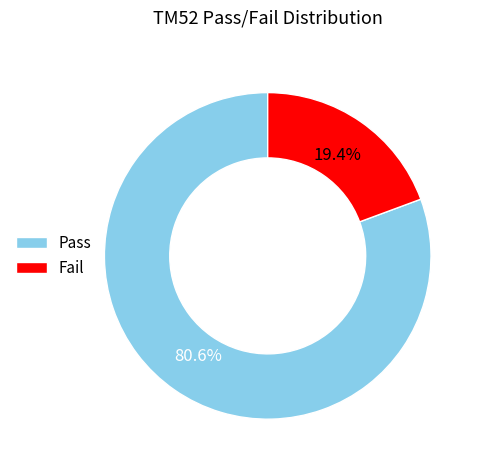

Between Fail and Pass, which is larger?

Pass